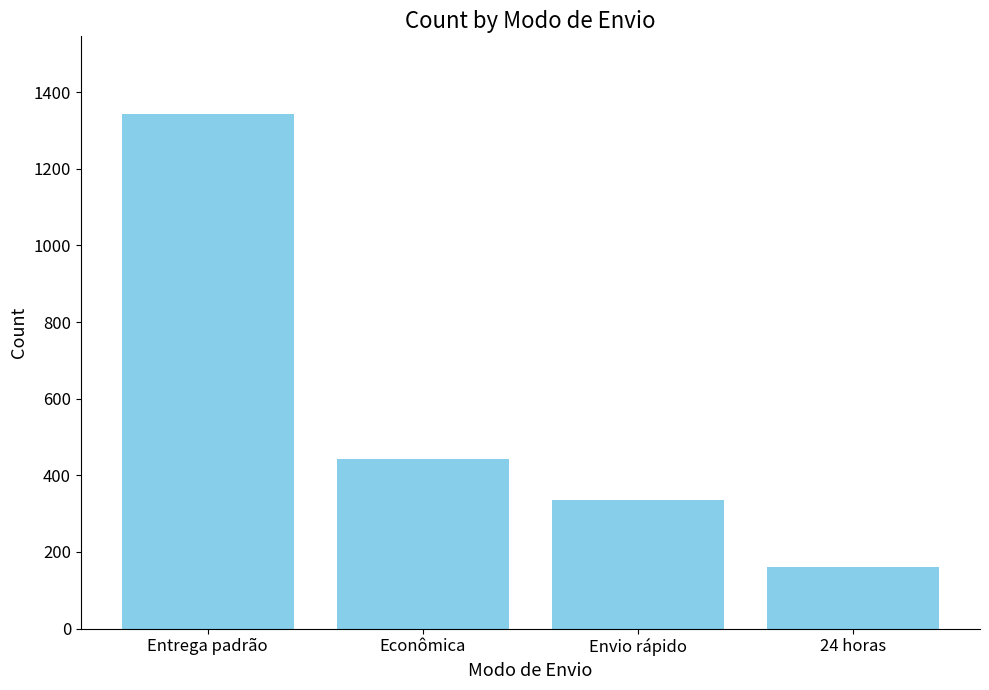

Reading left to right, extract all data points from this chart.

1344	443	336	162